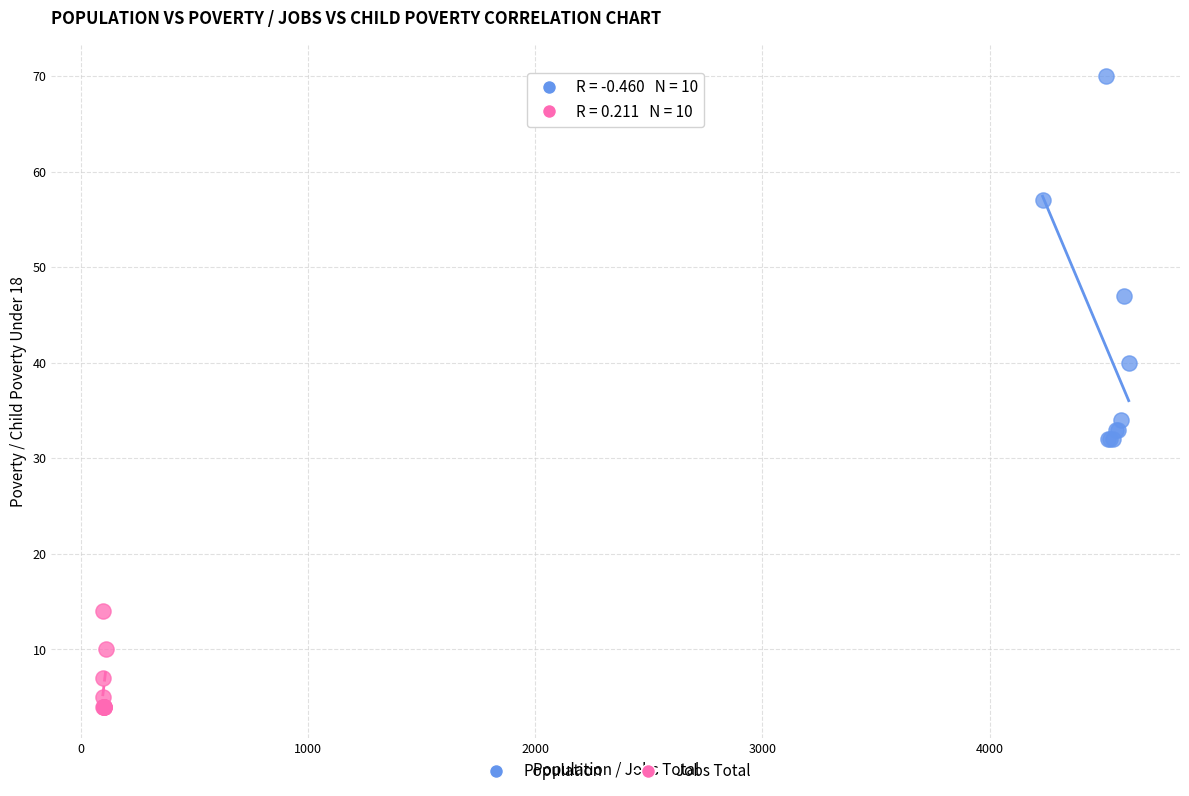

Which series has the largest Y range (max minus min)?

Population